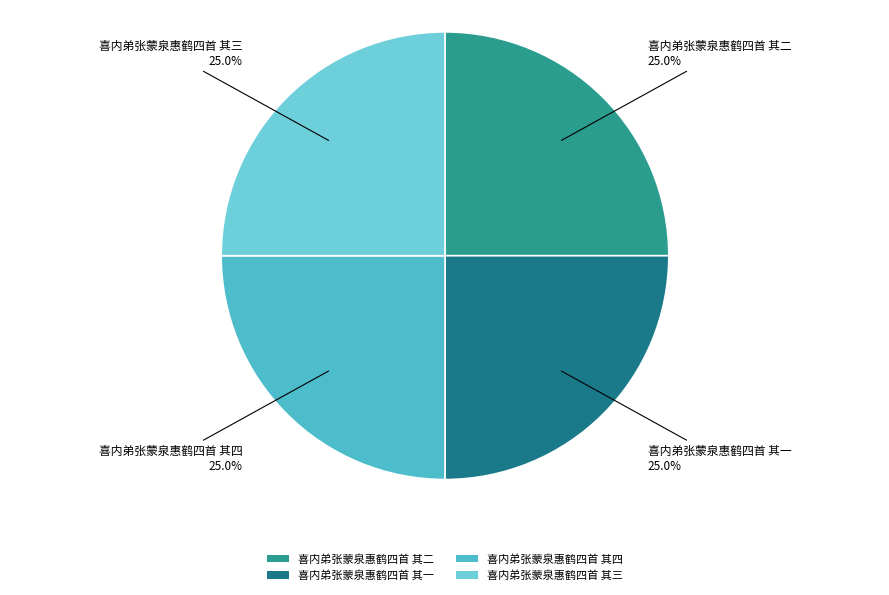

How much of the chart is everything except 喜内弟张蒙泉惠鹤四首 其二?

75.0%